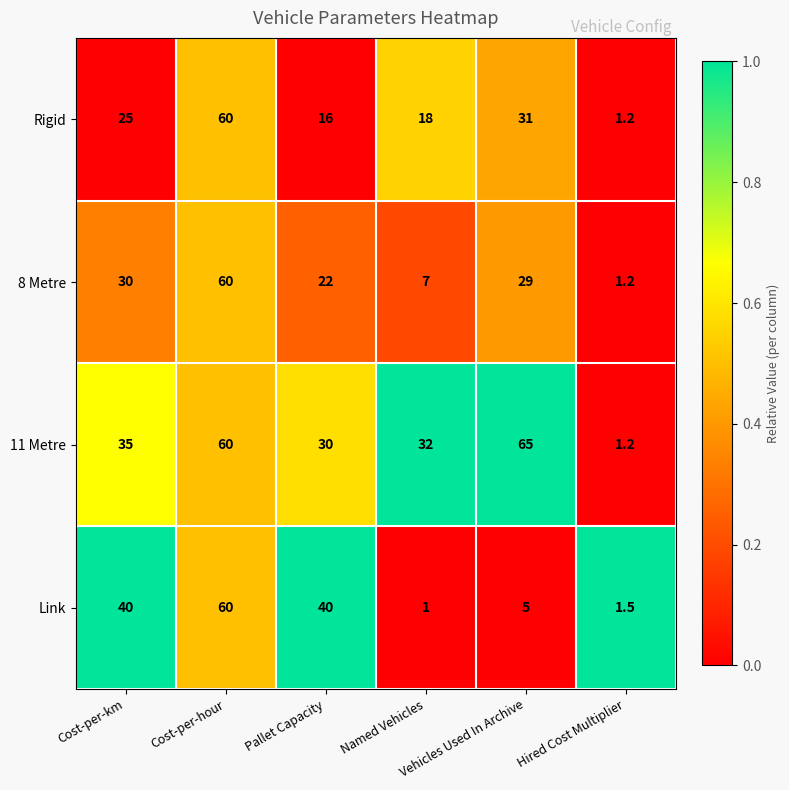

Which series has the widest spread of values?

11 Metre